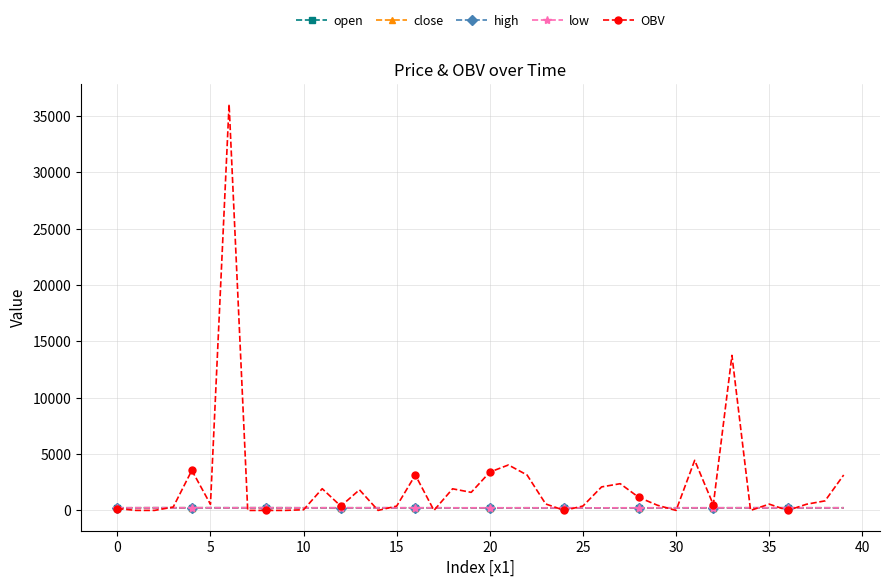

Which series has the largest total across all categories?

OBV